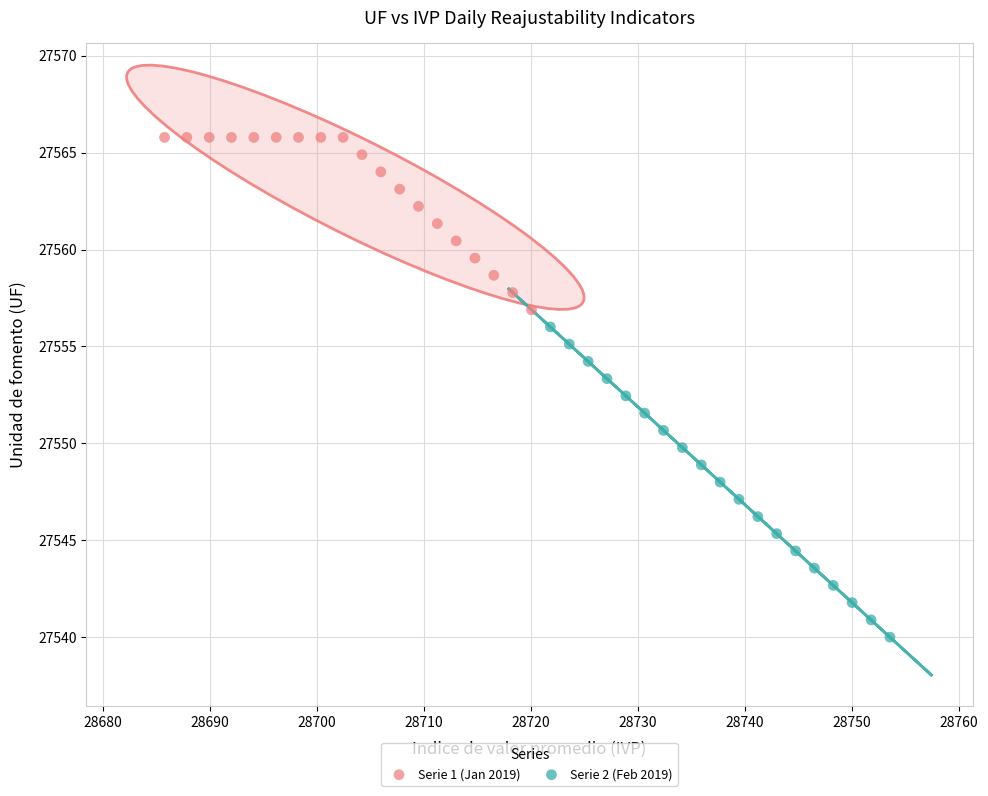

Which series has the largest Y range (max minus min)?

Serie 2 (Feb 2019)